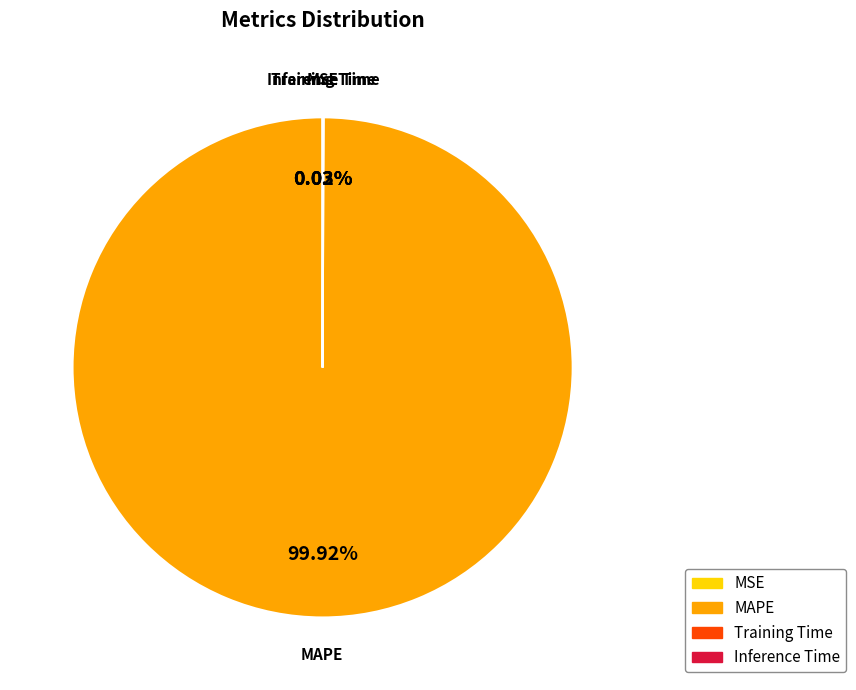

Which slice is the largest?

MAPE